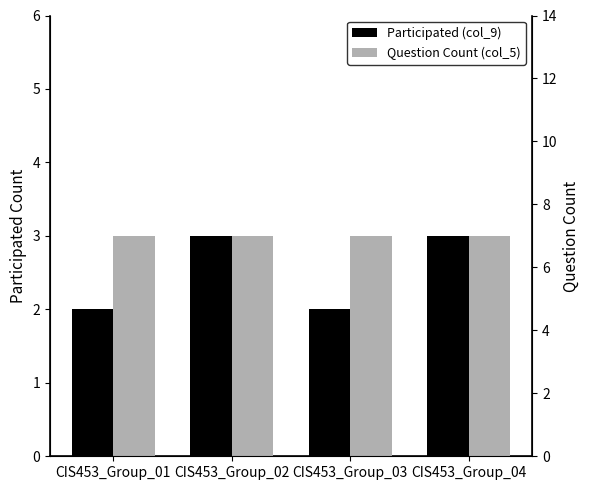

Rank the series at CIS453_Group_02 from highest to lowest value.

Question Count (col_5), Participated (col_9)